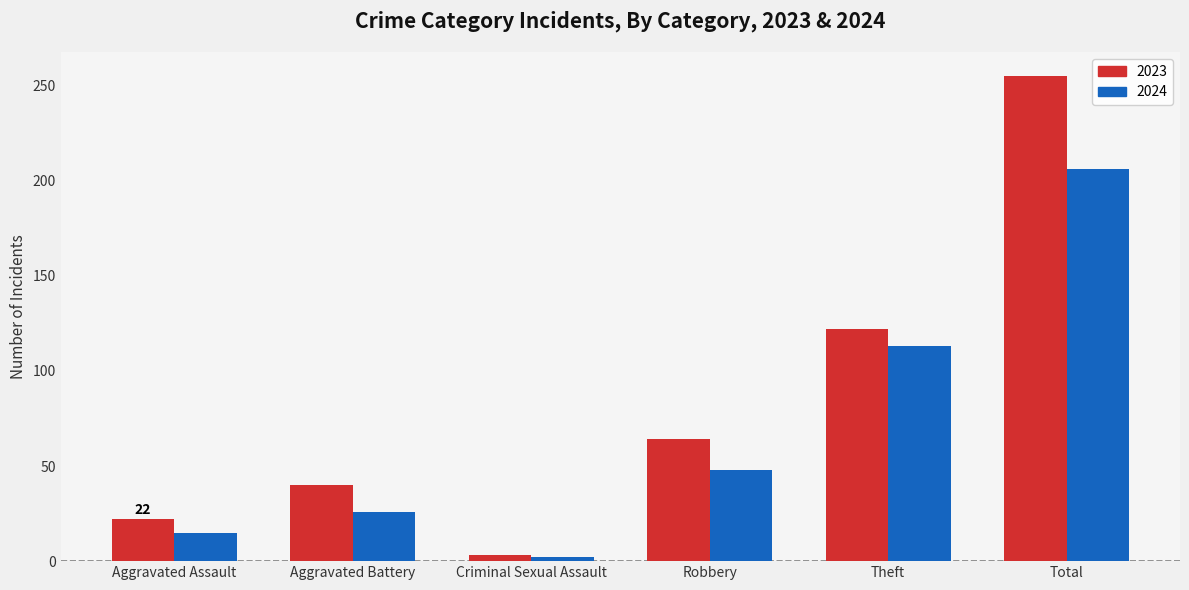

List the labels in order of 2023 value, largest first.

Total, Theft, Robbery, Aggravated Battery, Aggravated Assault, Criminal Sexual Assault